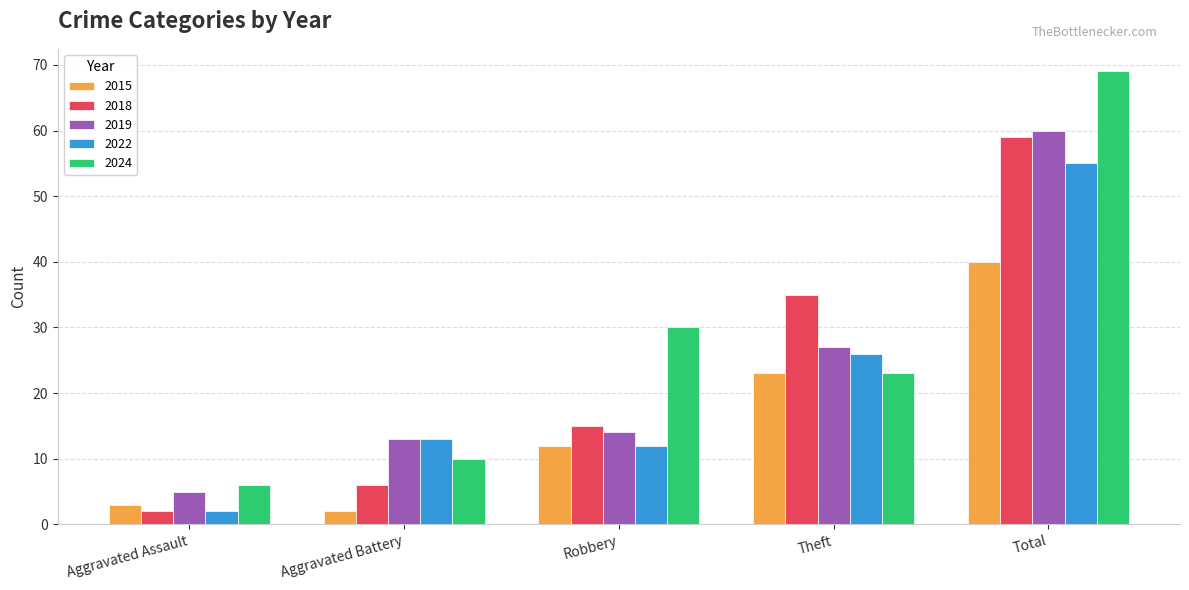

Does the chart contain stacked bars?

No